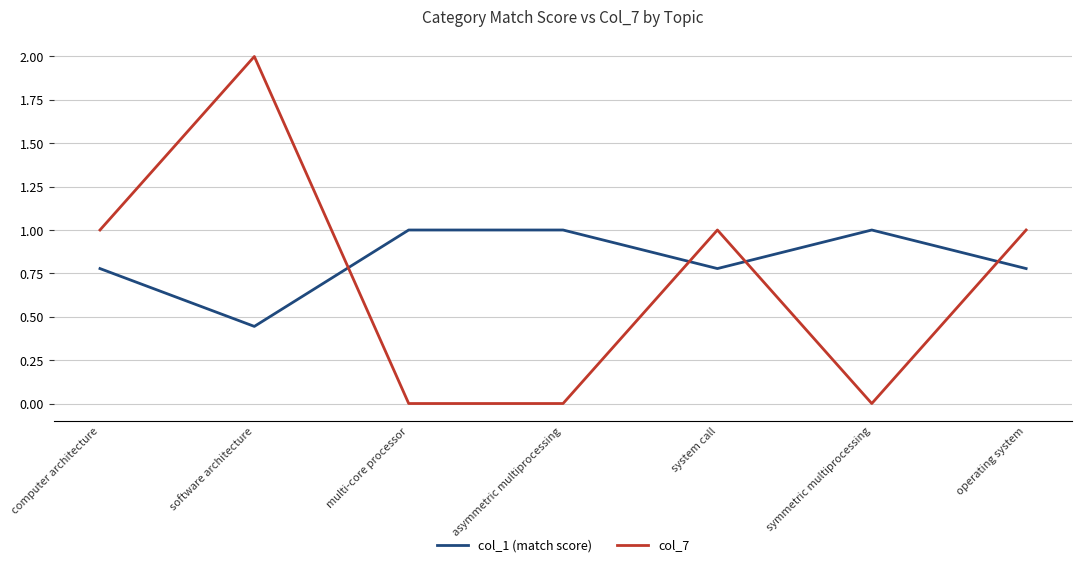

Does the chart display data point markers on the line(s)?

No